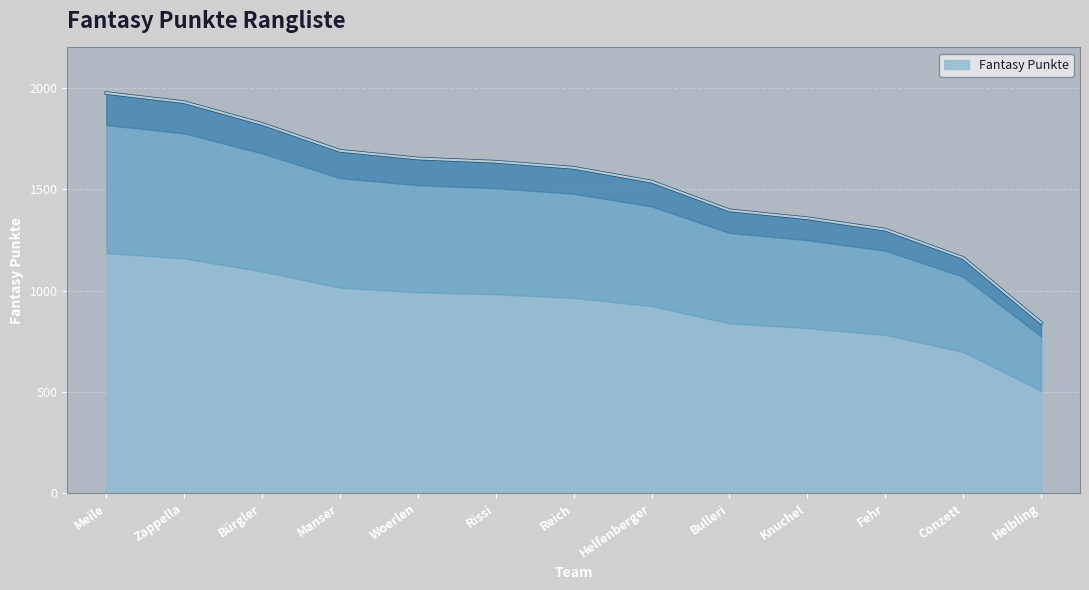

Is it true that the value at Helbling is 841?

True